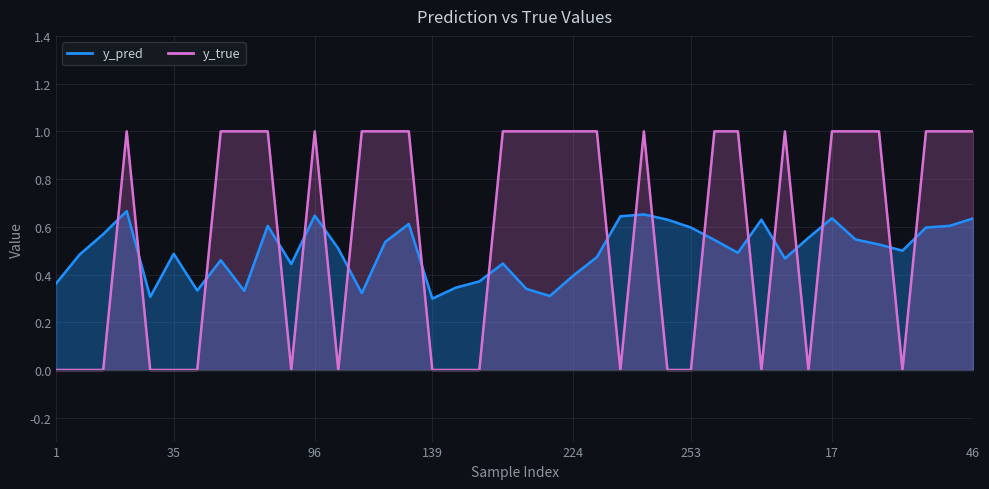

How many data points in y_true_line are less than 1?

17